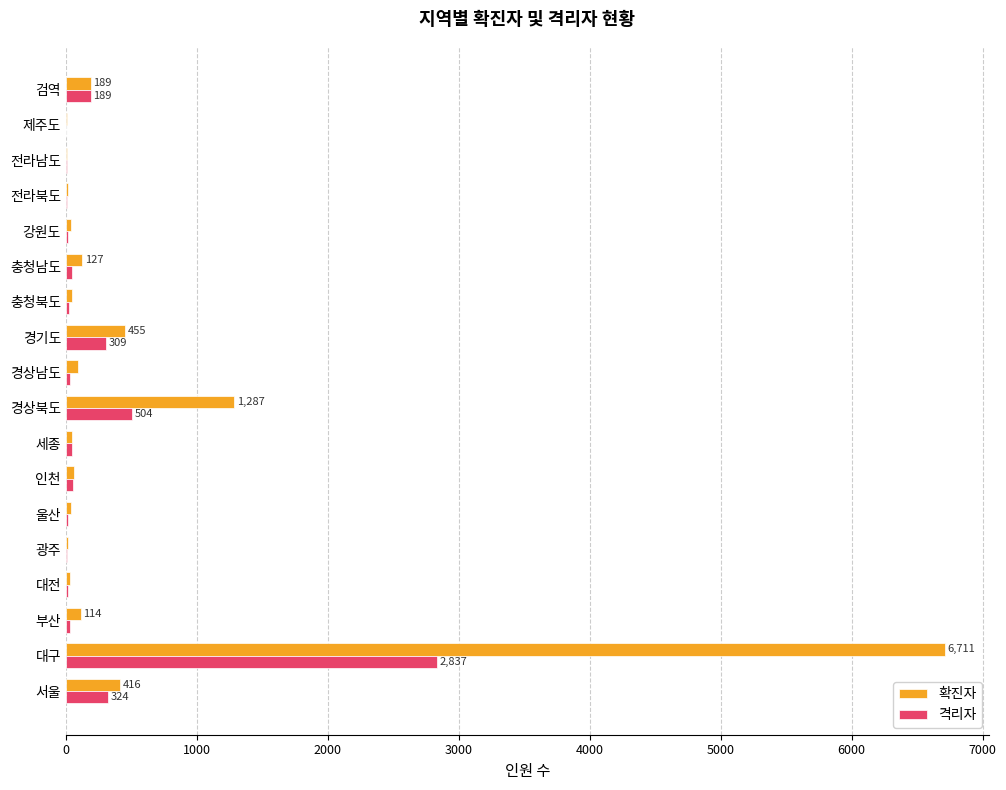

Which series changed the most between 경상남도 and 경기도?

확진자